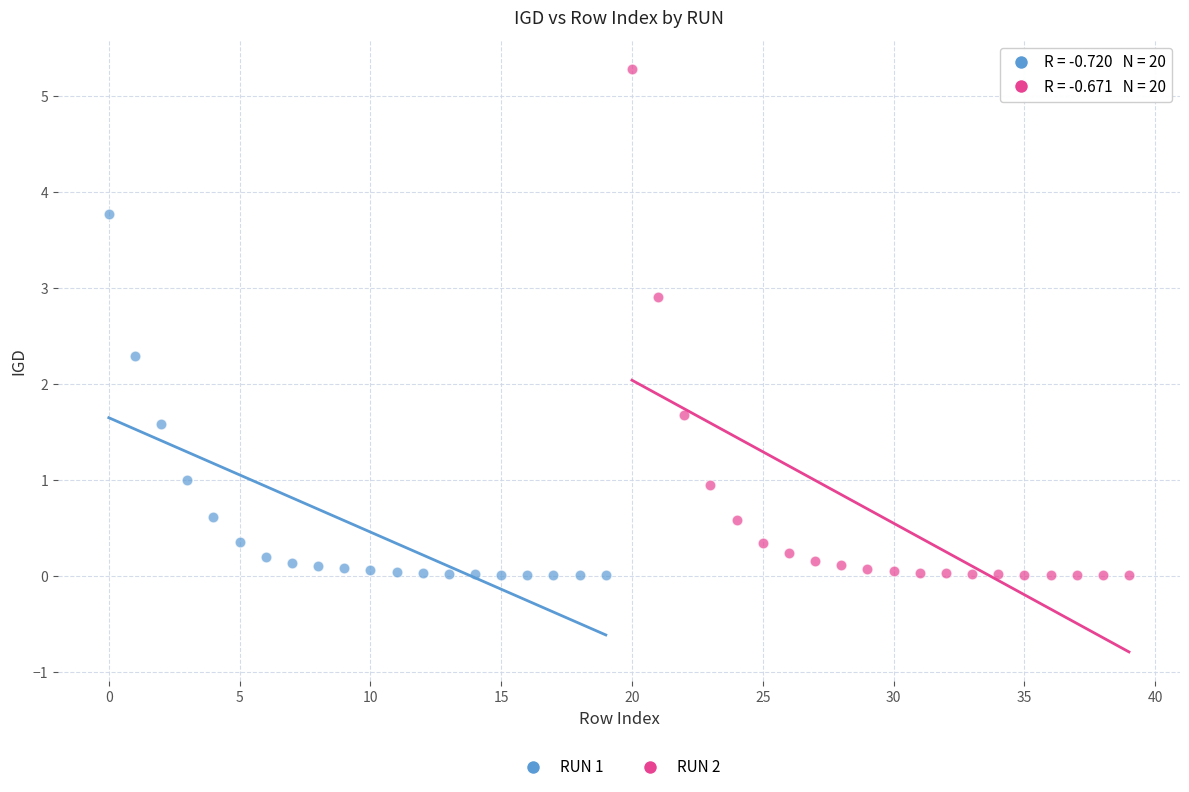

Which series has the largest Y range (max minus min)?

RUN 2